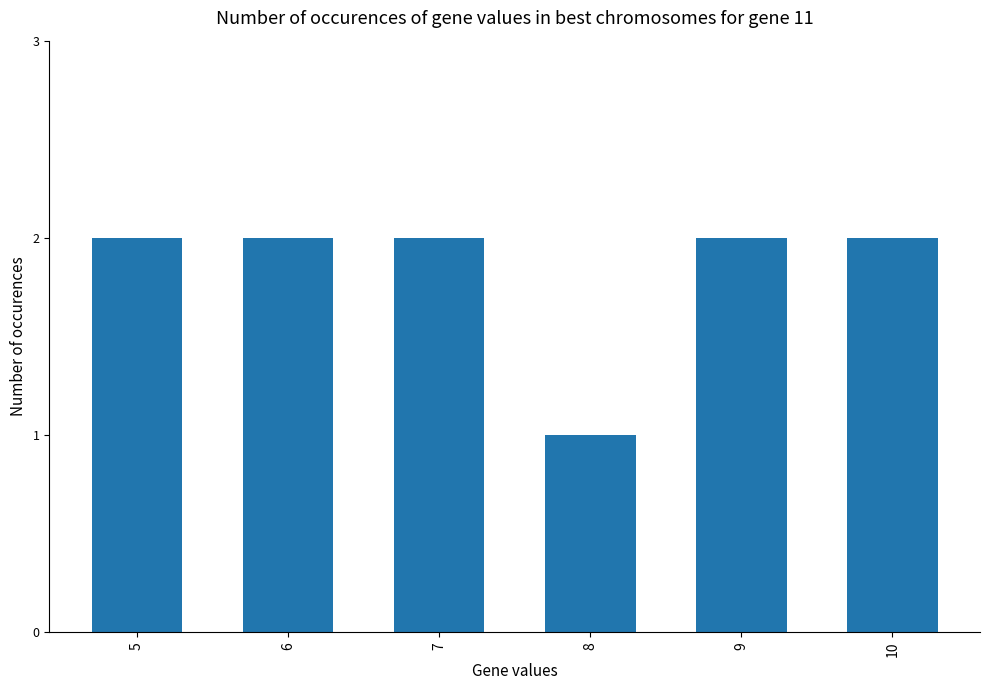

The chart shows a value of 2 at 10. True or false?

True